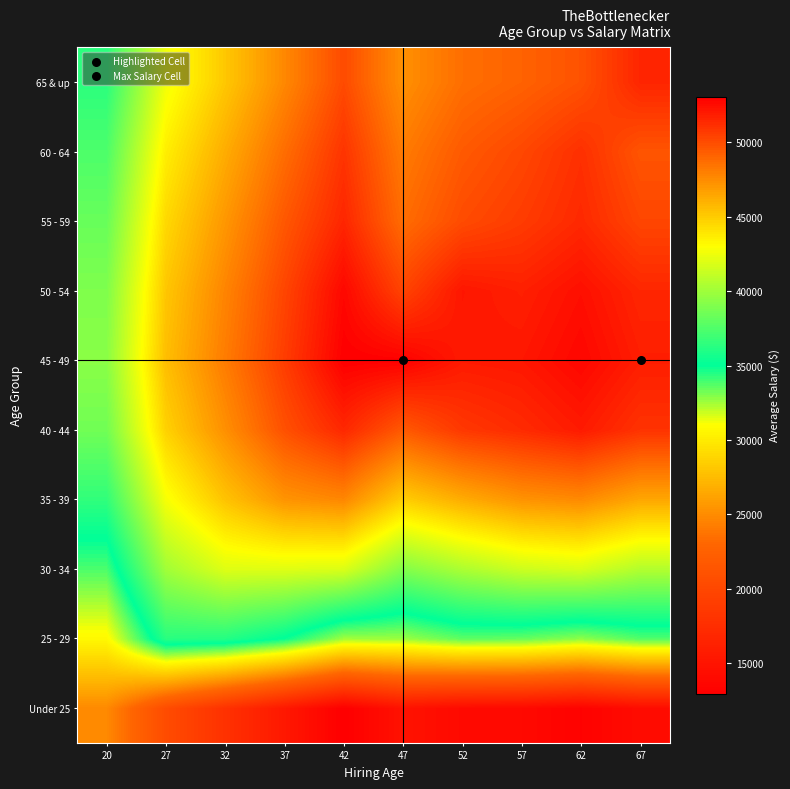

Rank the series at 20 from highest to lowest value.

45 - 49, 50 - 54, 40 - 44, 55 - 59, 60 - 64, 35 - 39, 65 & up, 30 - 34, 25 - 29, Under 25